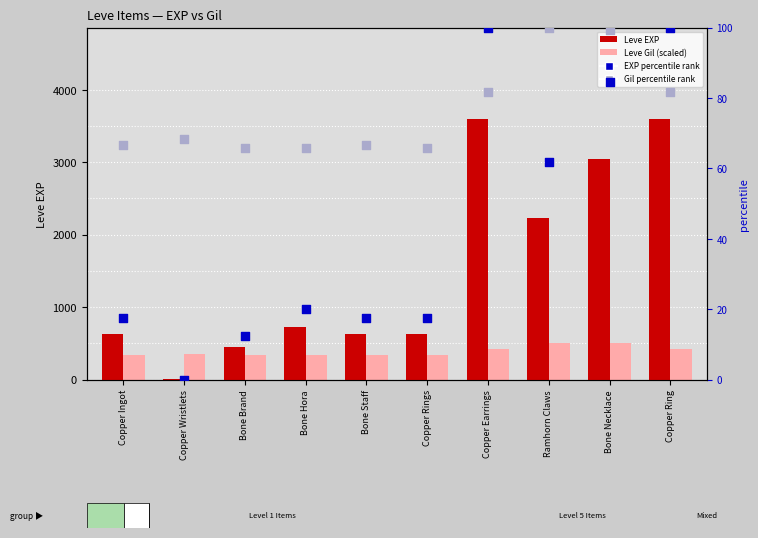

Is the value of EXP percentile rank at Bone Brand greater than the value of Leve EXP at Ramhorn Claws?

No